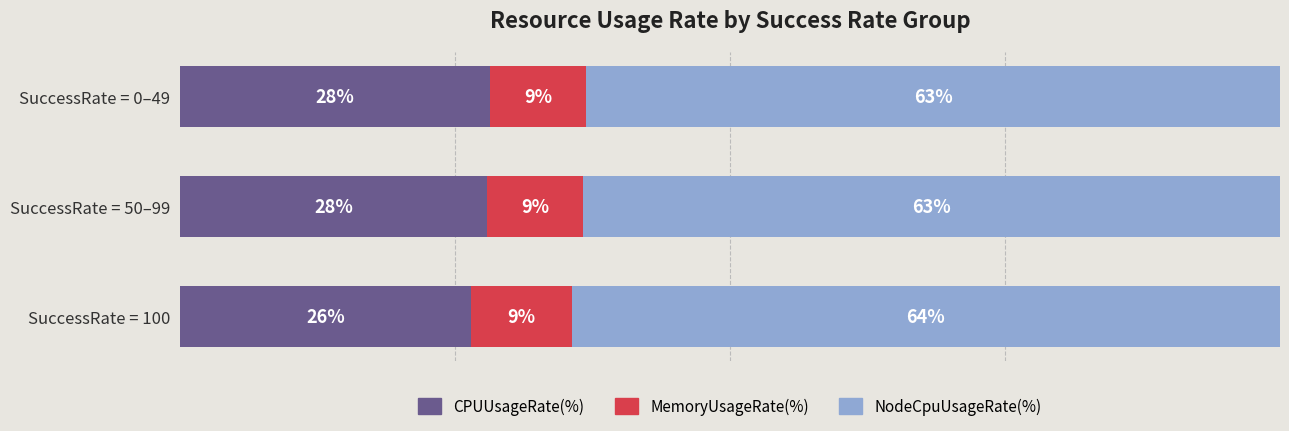

Does the chart contain any negative values?

No